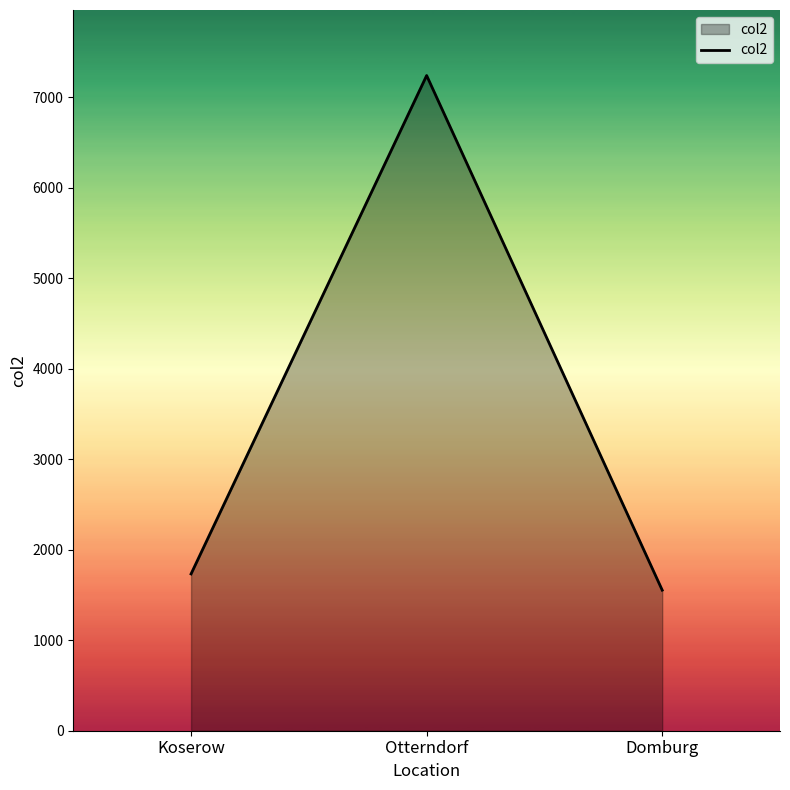

Rank the categories by value from highest to lowest.

Otterndorf, Koserow, Domburg